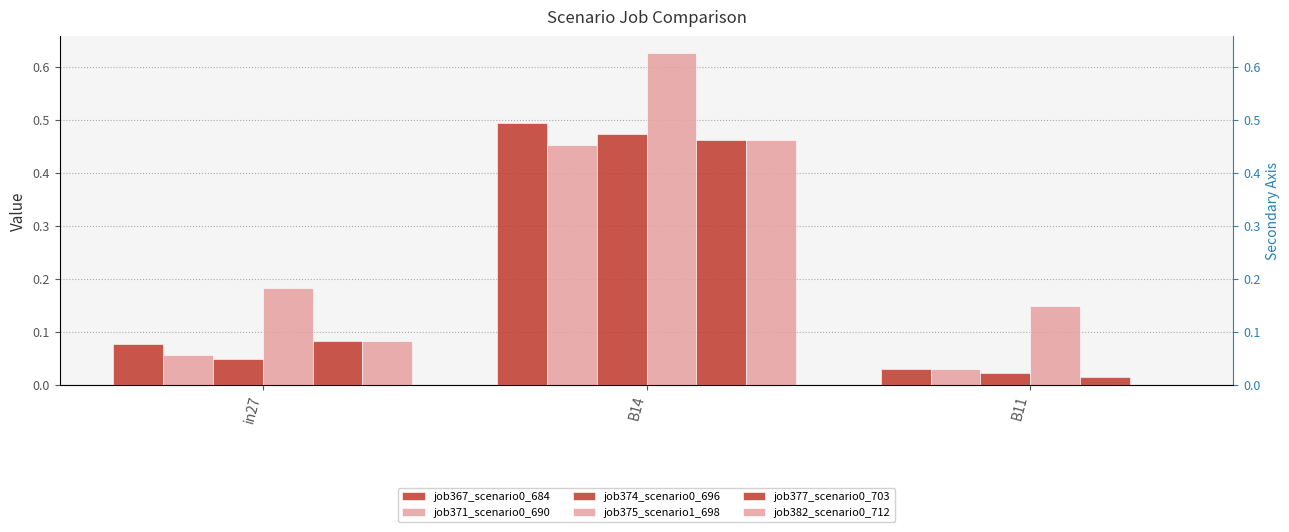

How many job382_scenario0_712 values are between 0 and 1?

3